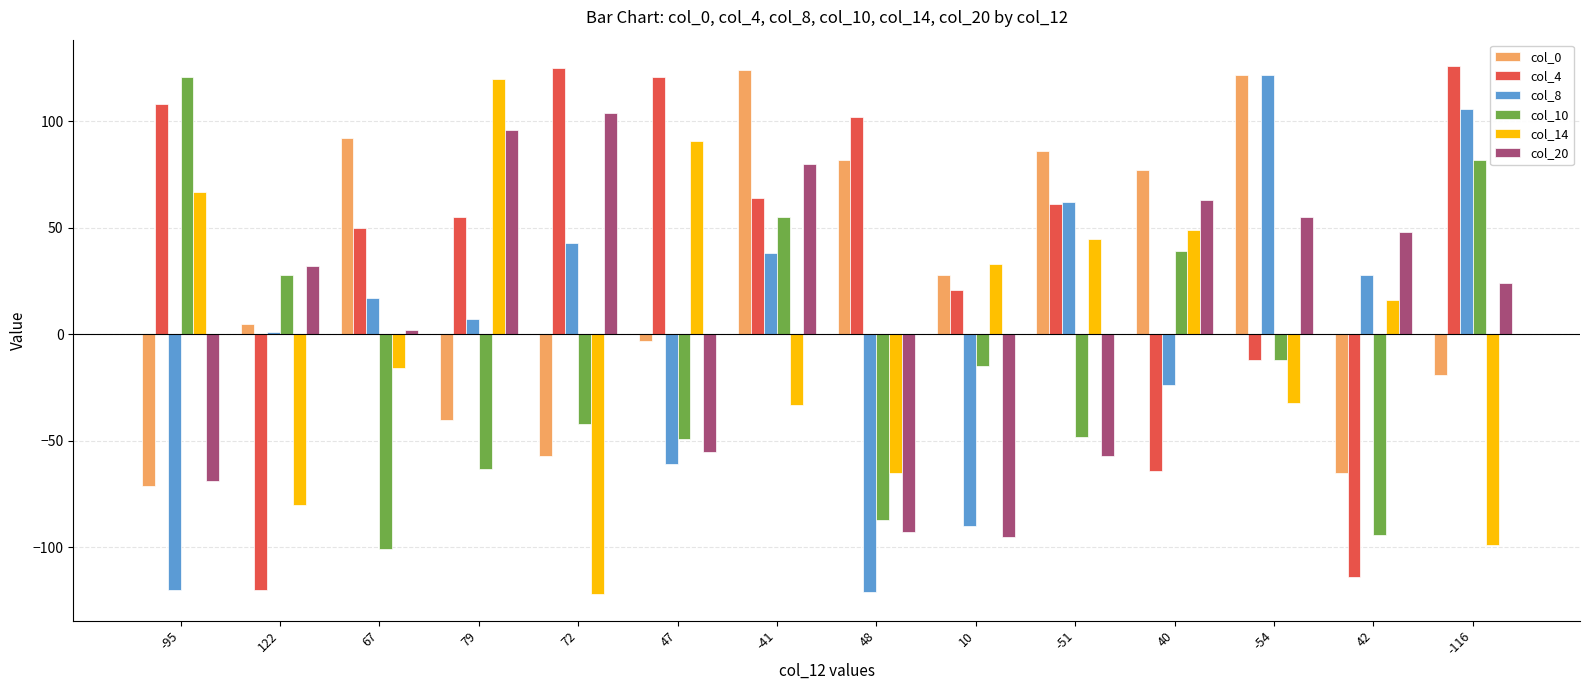

What is the difference between the maximum and second lowest values in the col_20 series?

197